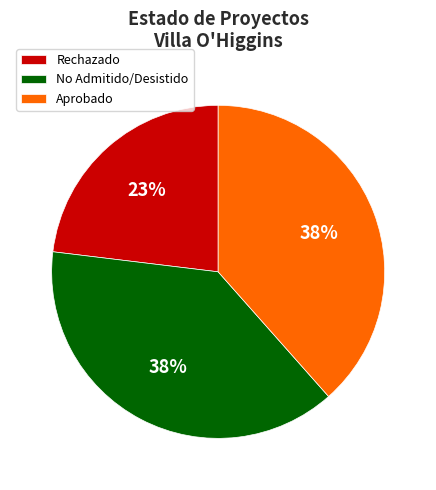

Combined, do No Admitido/Desistido and Rechazado account for over 50%?

Yes